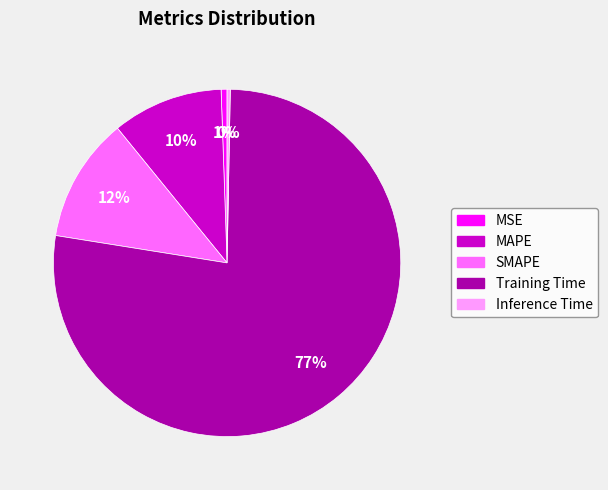

To the nearest percent, what percentage of the pie is SMAPE?

12%